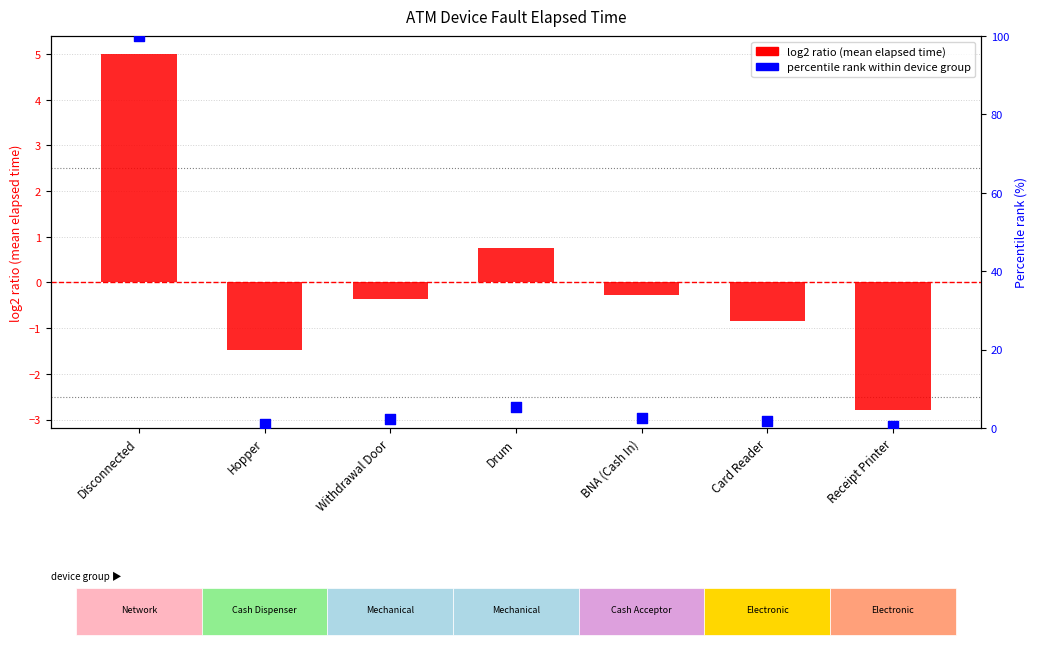

At how many categories does at least one series exceed 25?

1